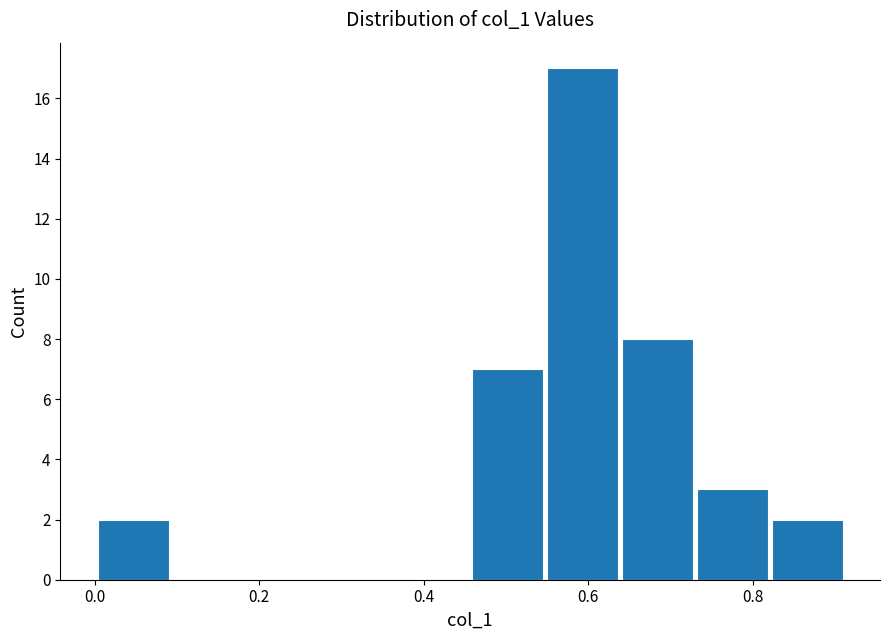

What is the height of the bar covering 0.46 to 0.54 on the x-axis? Neither the bar edges nor the heights are printed on the chart, so give them approximately, as read against the axes.

7